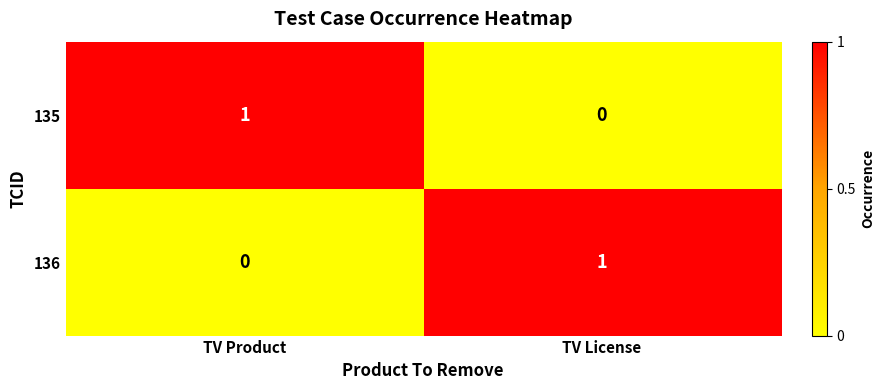

Is it true that 135 equals 1 at TV Product?

True